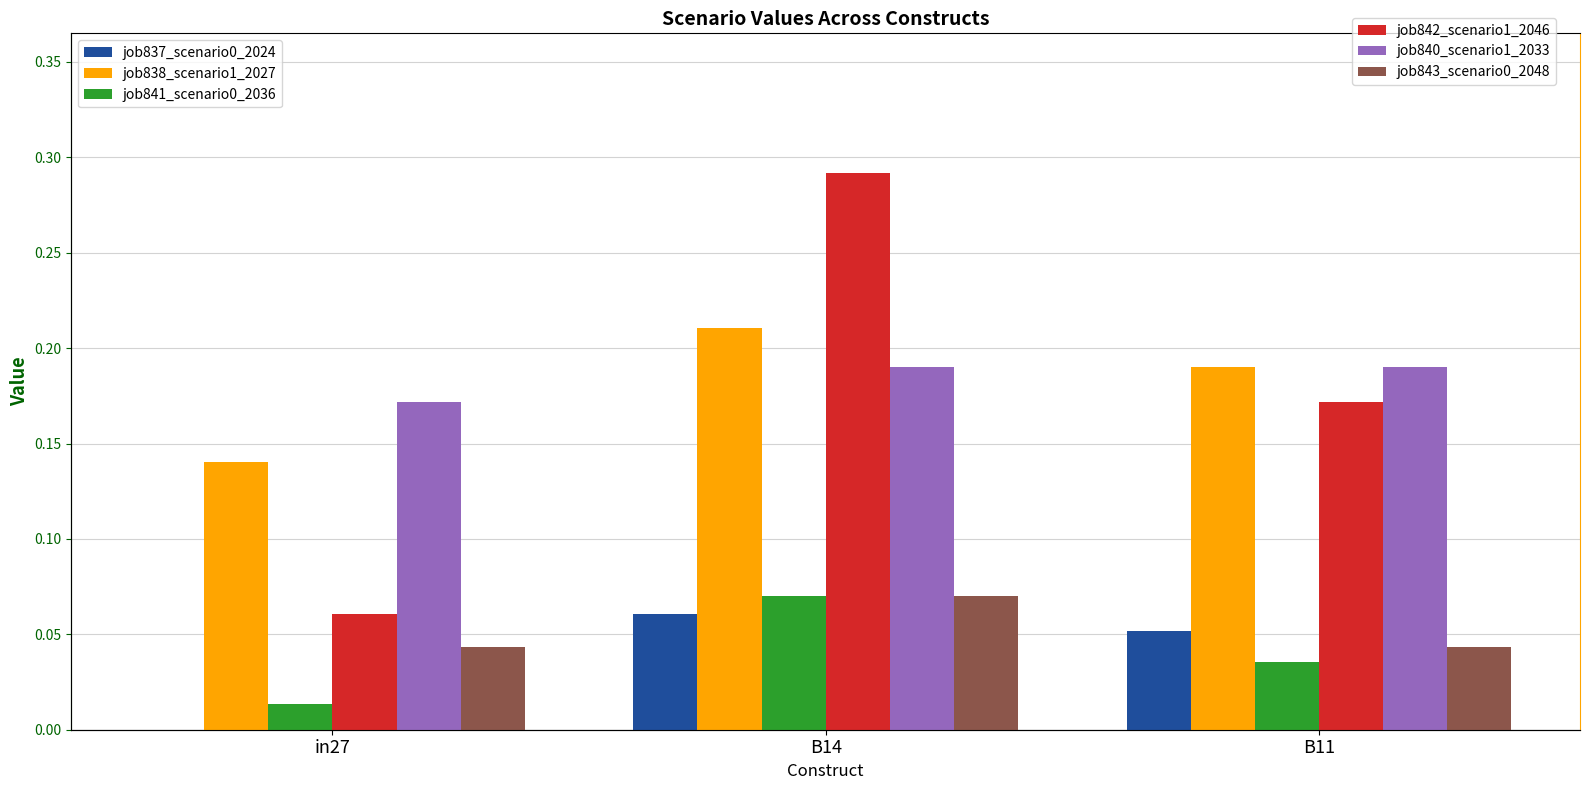

Reading left to right, list all the values displayed in this chart.

job837_scenario0_2024: in27=0.0	B14=0.1	B11=0.1
job838_scenario1_2027: in27=0.1	B14=0.2	B11=0.2
job841_scenario0_2036: in27=0.0	B14=0.1	B11=0.0
job842_scenario1_2046: in27=0.1	B14=0.3	B11=0.2
job840_scenario1_2033: in27=0.2	B14=0.2	B11=0.2
job843_scenario0_2048: in27=0.0	B14=0.1	B11=0.0